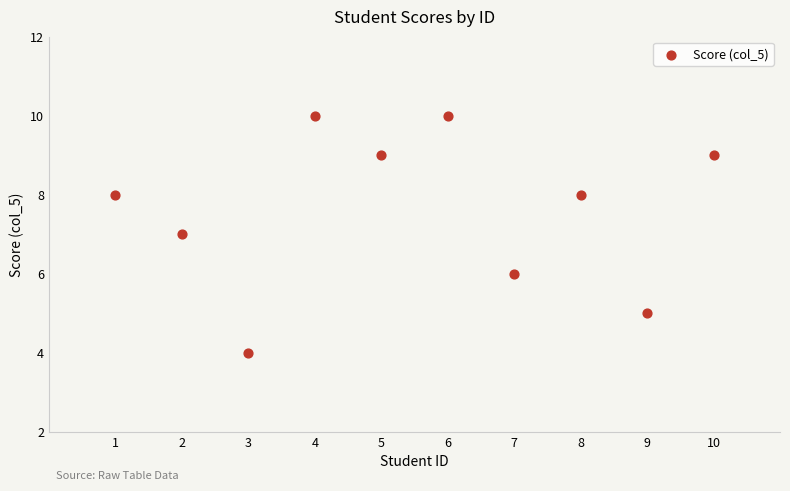

What is the average Y value?

8